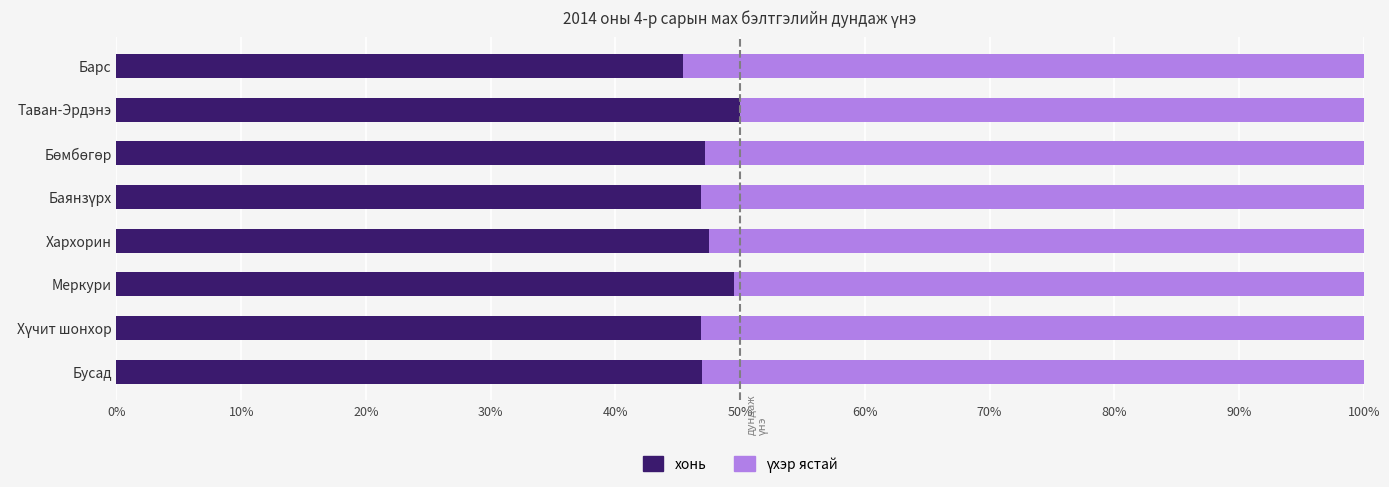

What is the highest value of the хонь series?

50.0